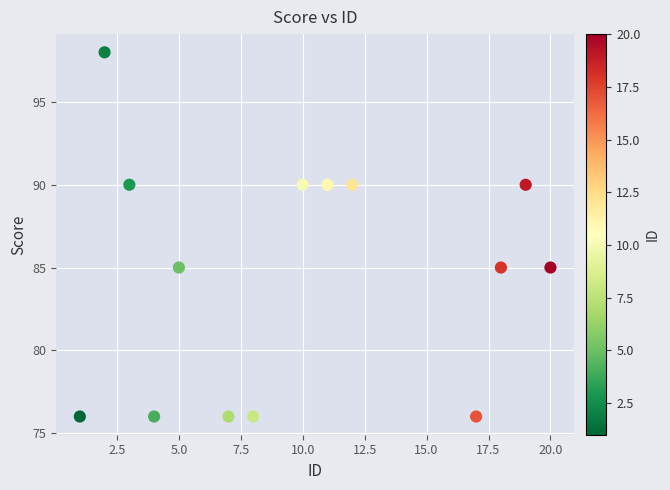

What is the range of Y values (max minus min)?

22